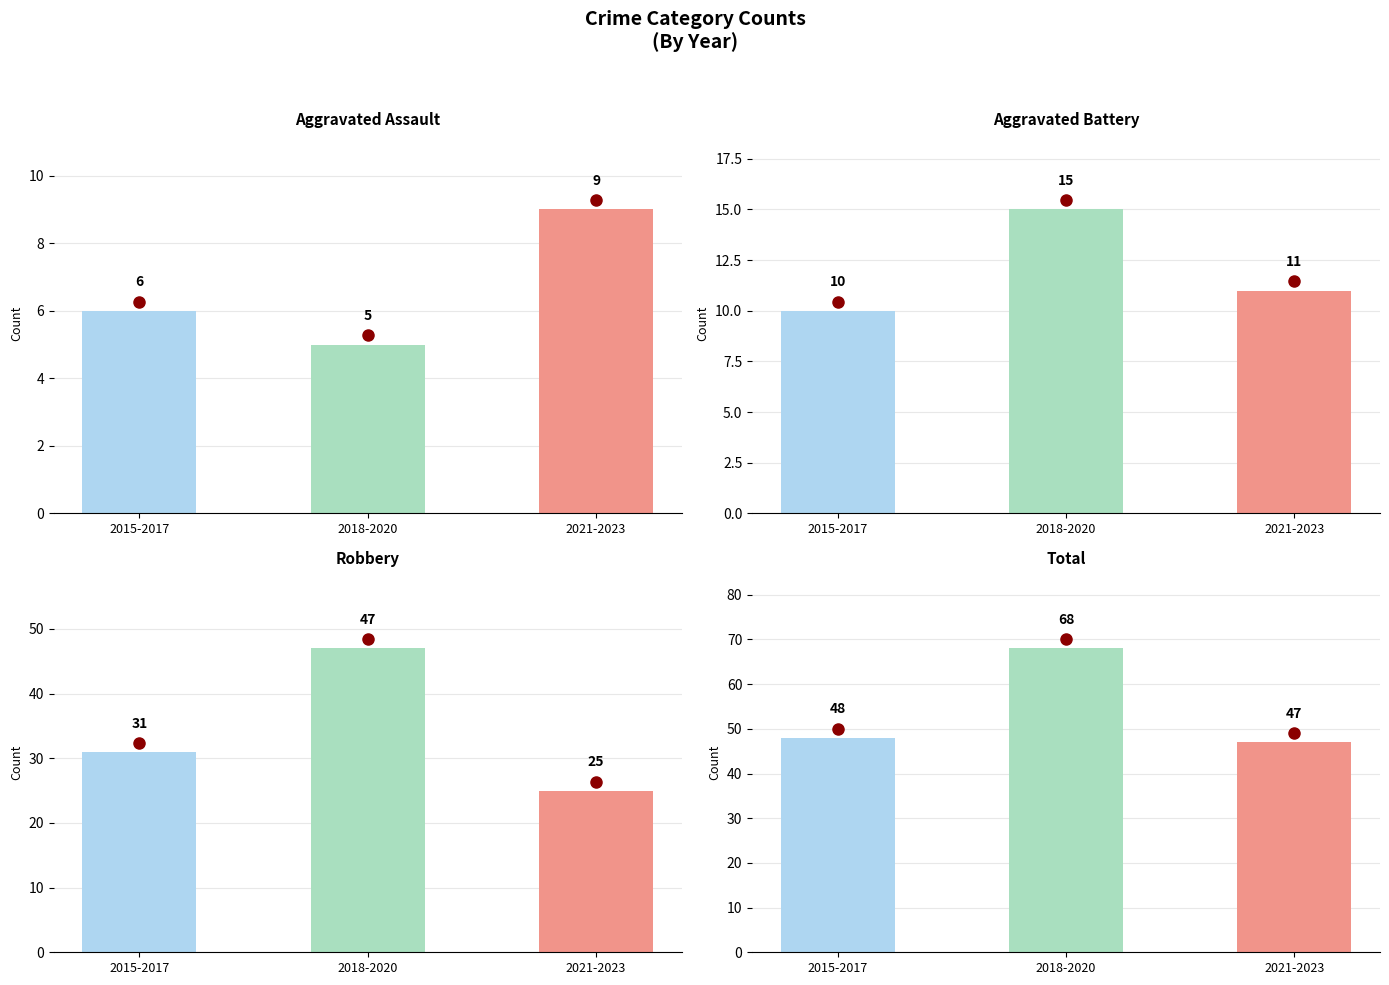

Is it true that Total equals 47 at 2021-2023?

True